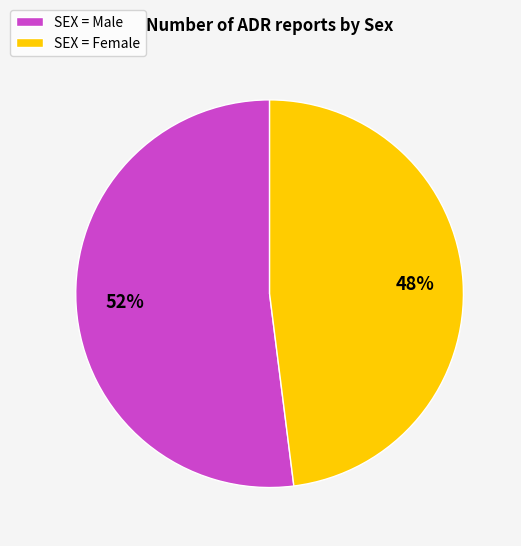

Which has a higher value, SEX = Male or SEX = Female?

SEX = Male